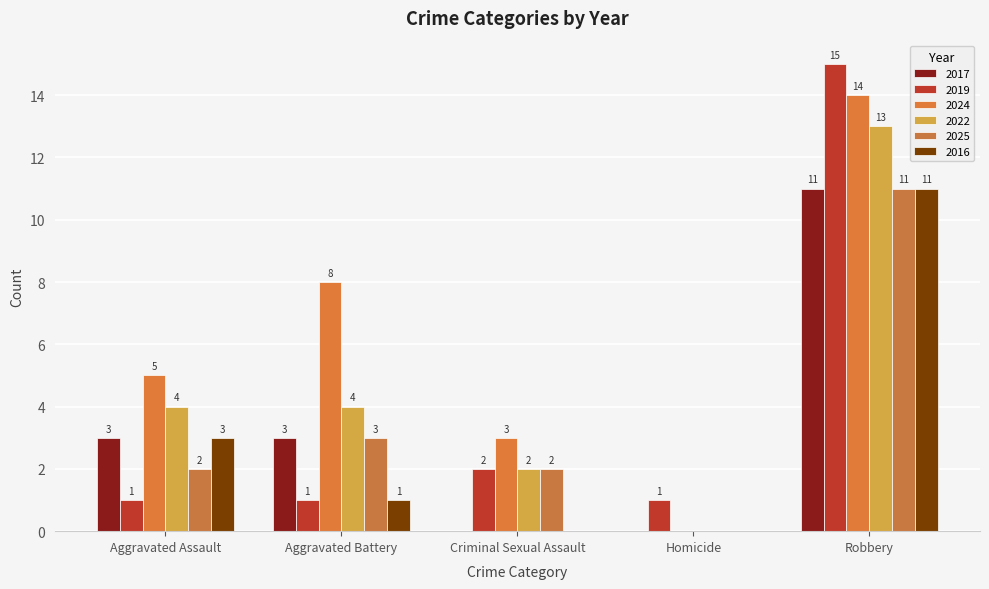

At Robbery, list the series in order from smallest to largest.

2017, 2025, 2016, 2022, 2024, 2019